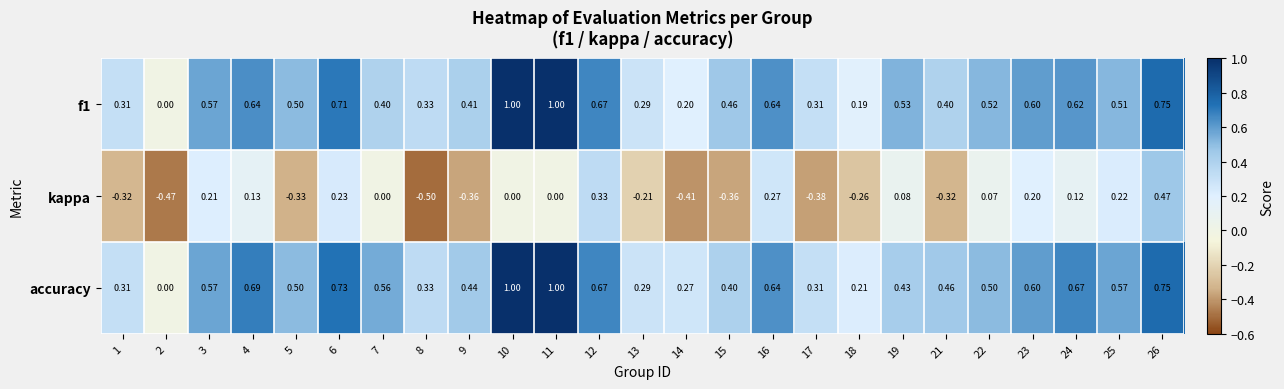

Between 1 and 25, which series saw the biggest shift?

kappa